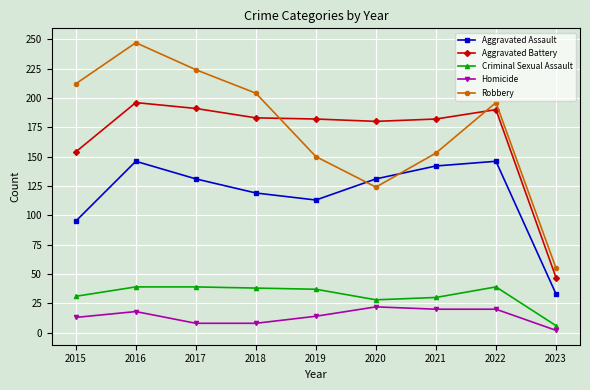

Which series changed the most between 2017 and 2021?

Robbery